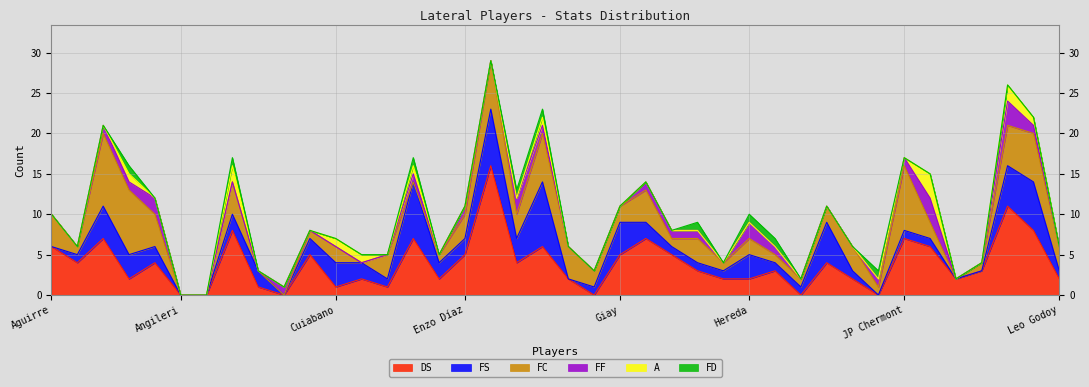

The DS series shows 27 at Escobar. True or false?

False